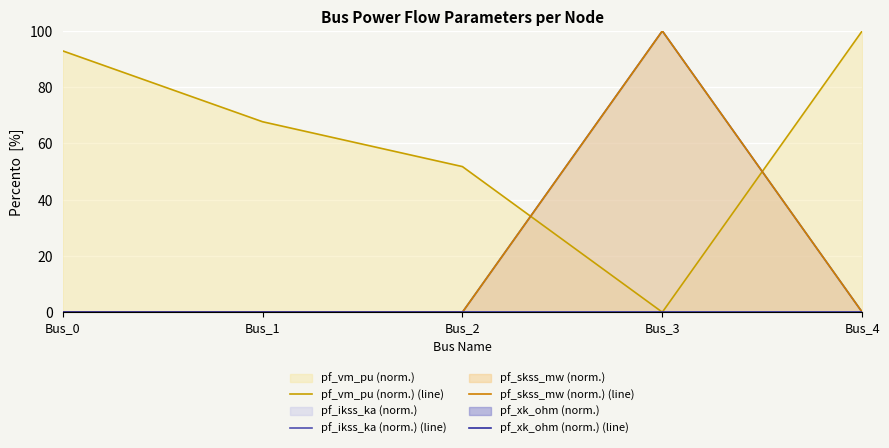

At how many categories does at least one series exceed 5?

5